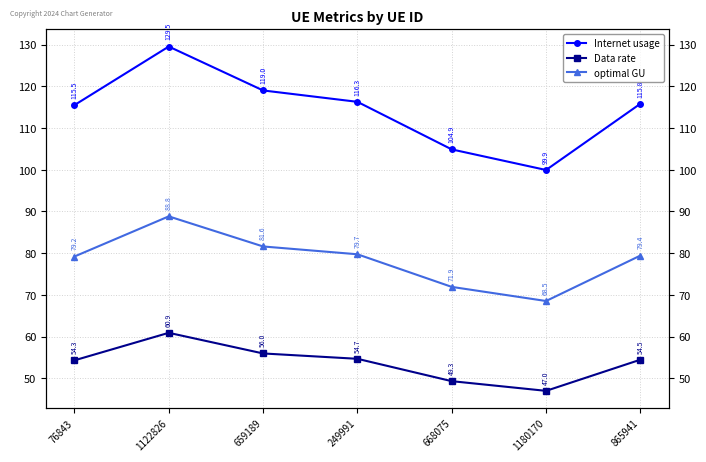

Read the Internet usage value at 668075.

104.9